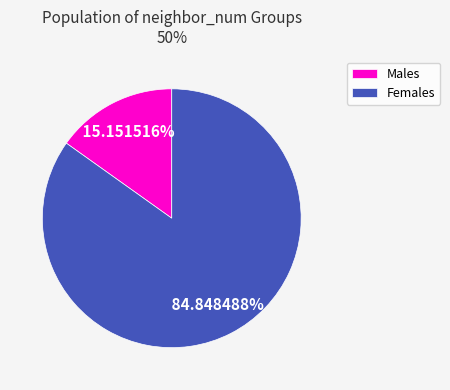

To the nearest percent, what is the average slice percentage?

50%